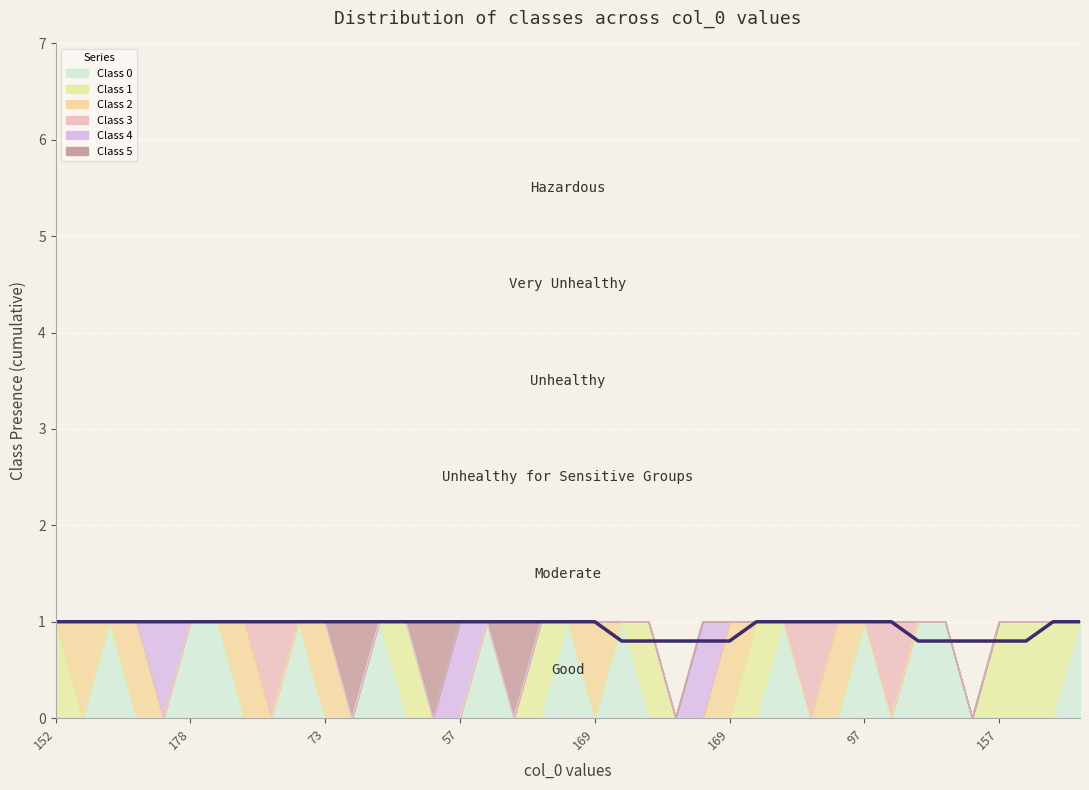

How many lines are shown in the chart?

1